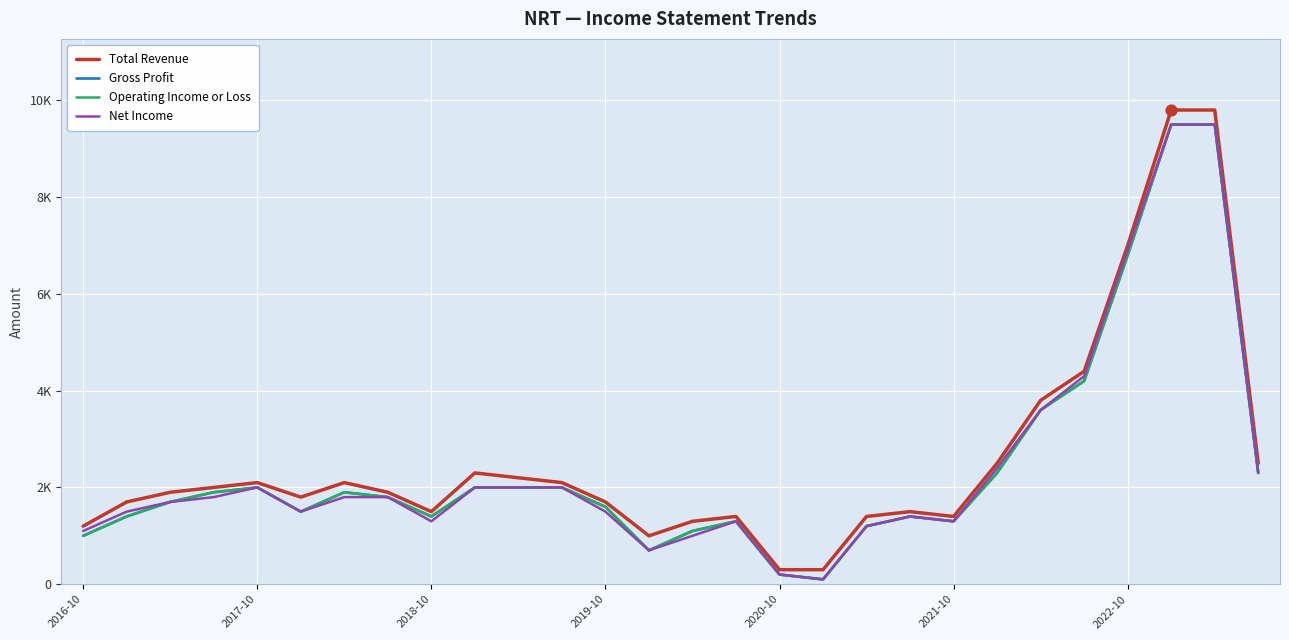

What are all the series names shown in the legend?

Total Revenue, Gross Profit, Operating Income or Loss, Net Income